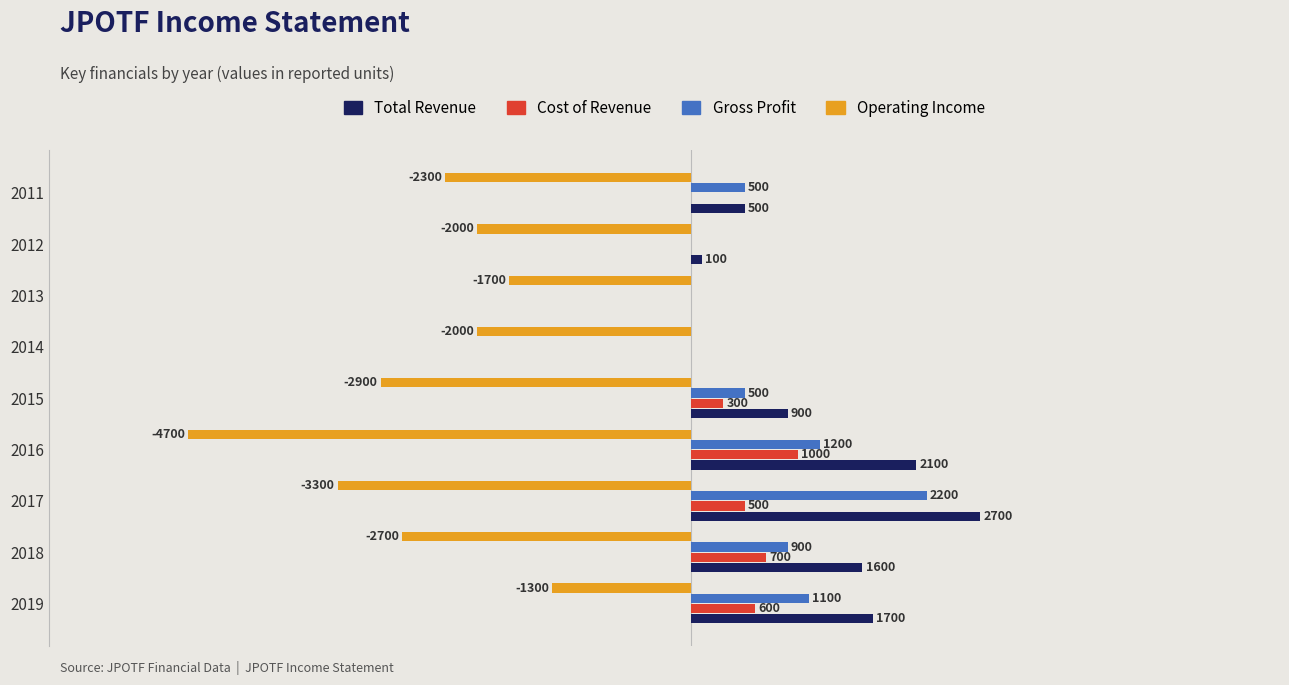

Which series changed the most between 2019 and 2015?

Operating Income